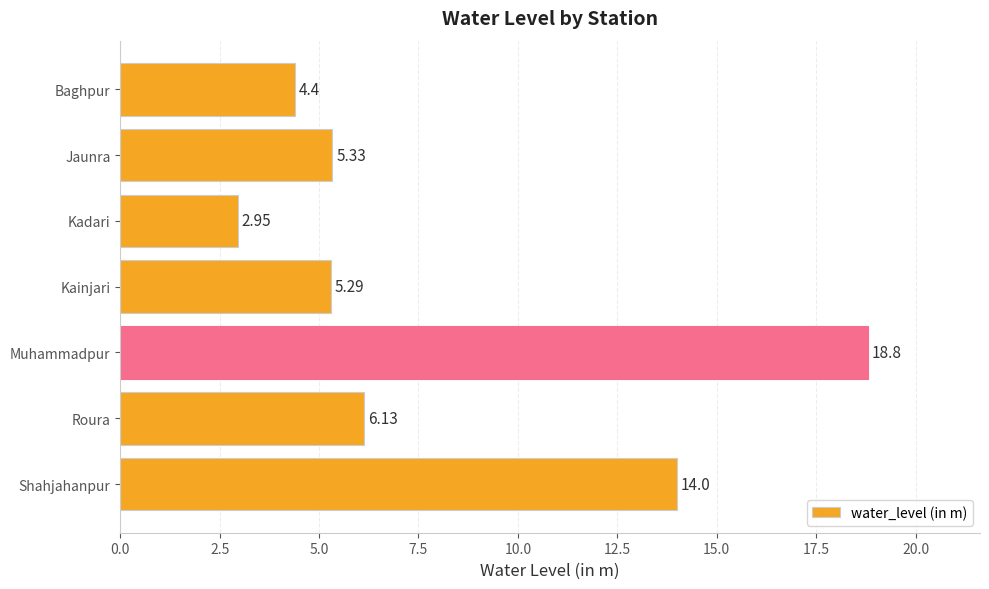

What is the maximum value shown in the chart?

18.8